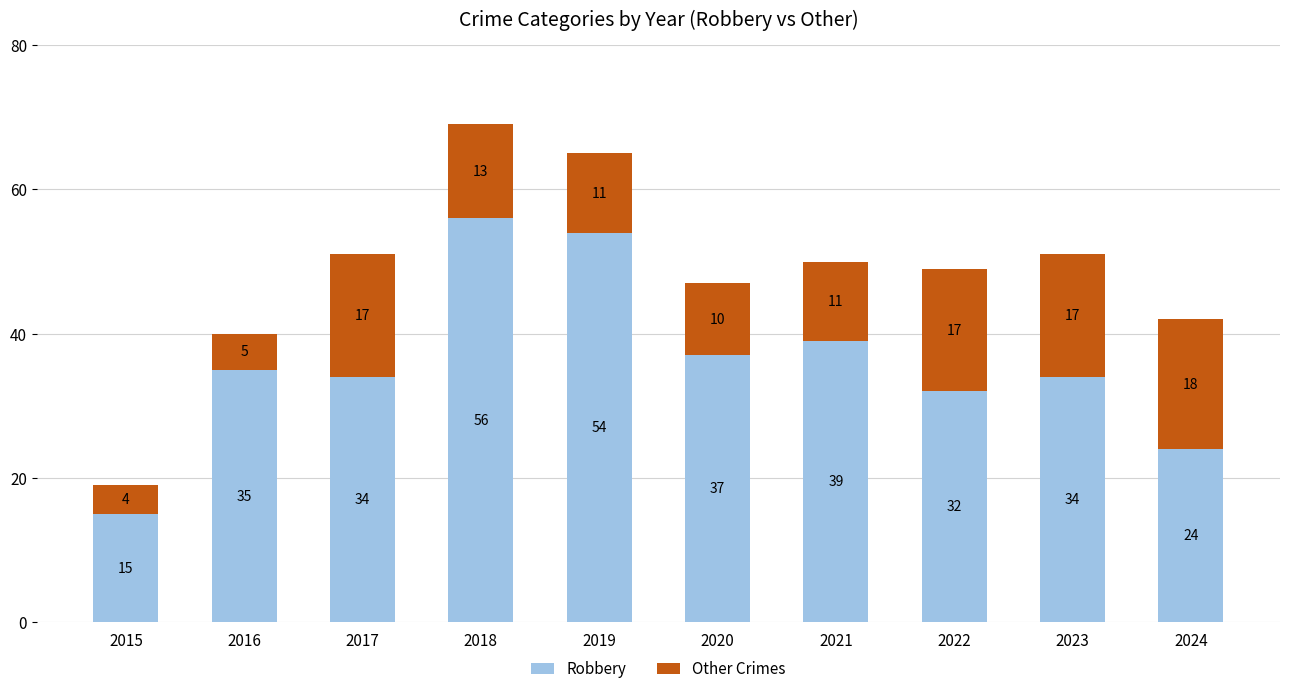

What is the maximum value for Robbery?

56